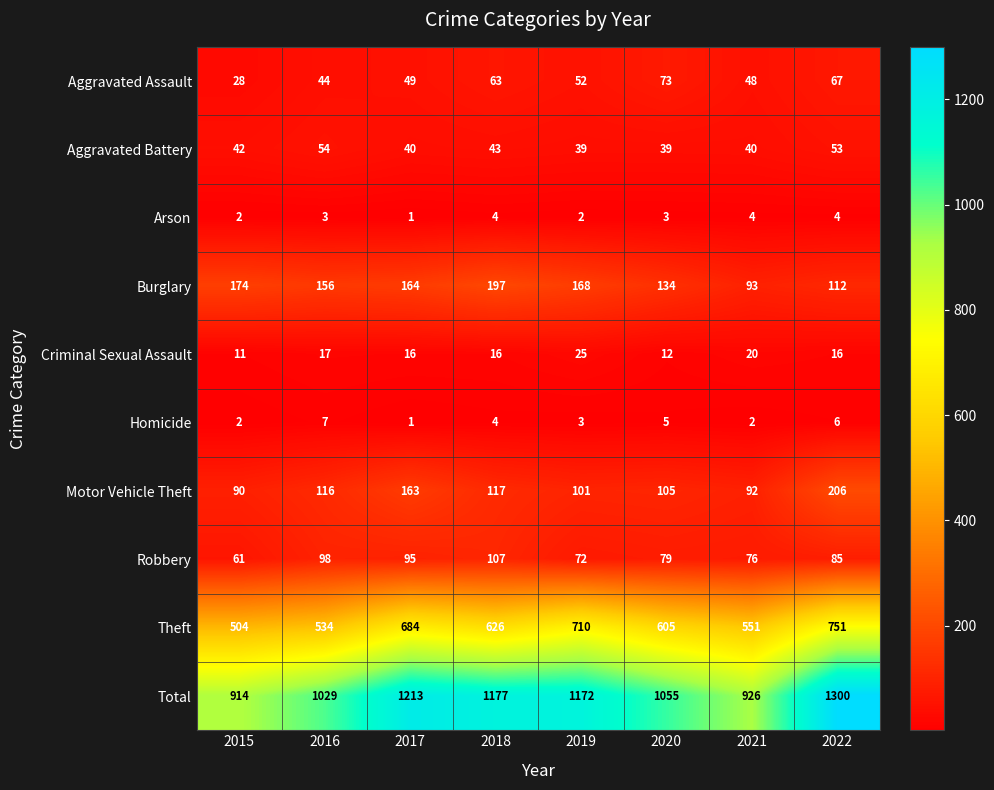

Which series changed the most between 2016 and 2022?

Total